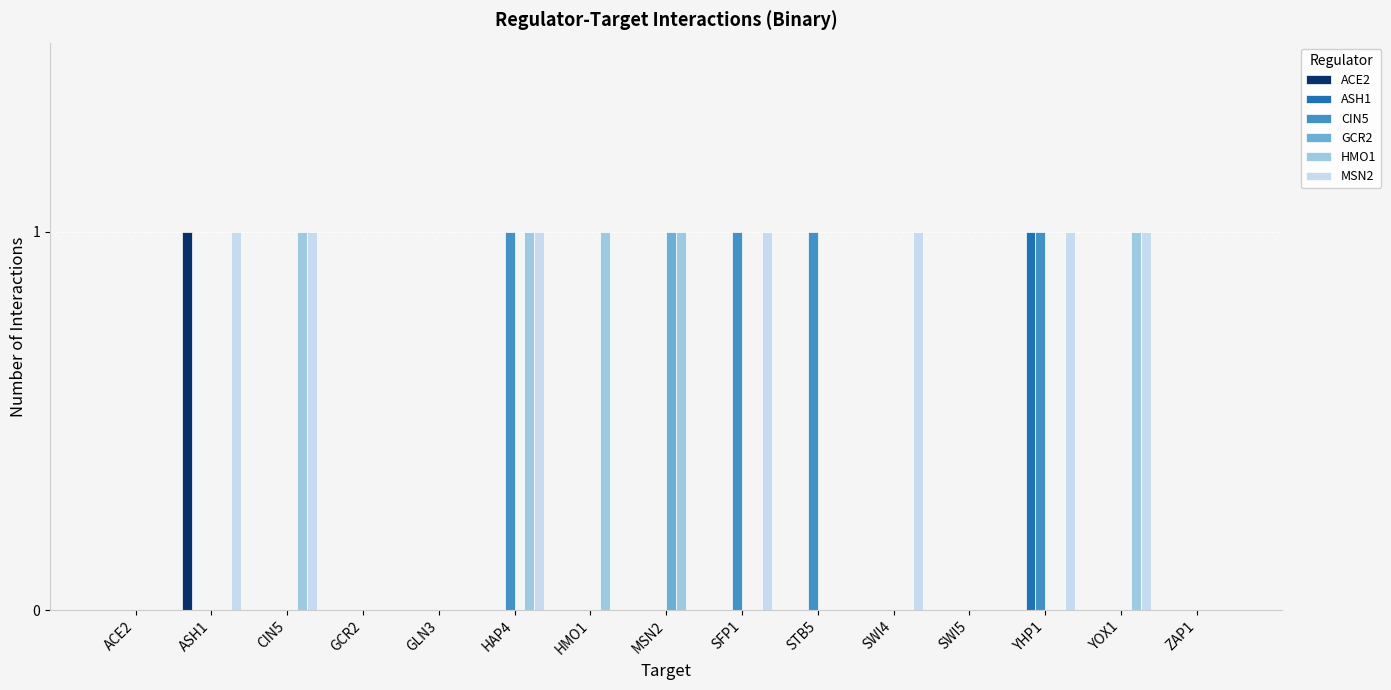

Reading right to left, list all the values displayed in this chart.

ACE2: 0	0	0	0	0	0	0	0	0	0	0	0	0	1	0
ASH1: 0	0	1	0	0	0	0	0	0	0	0	0	0	0	0
CIN5: 0	0	1	0	0	1	1	0	0	1	0	0	0	0	0
GCR2: 0	0	0	0	0	0	0	1	0	0	0	0	0	0	0
HMO1: 0	1	0	0	0	0	0	1	1	1	0	0	1	0	0
MSN2: 0	1	1	0	1	0	1	0	0	1	0	0	1	1	0